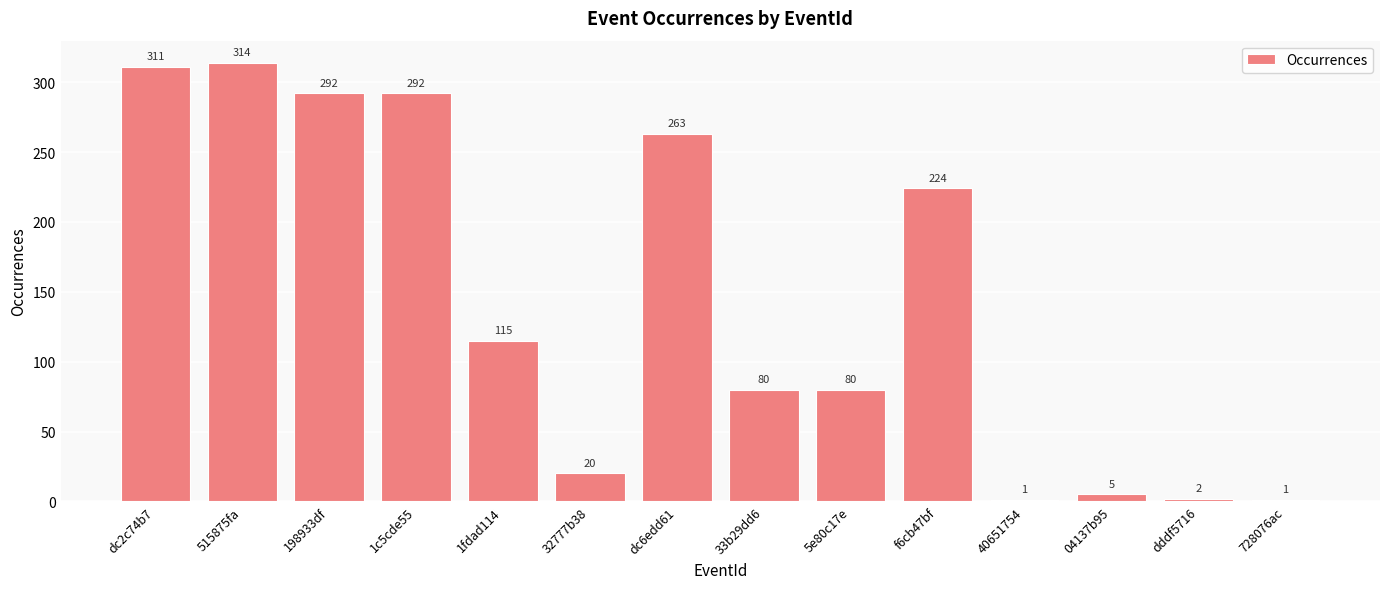

What is the average value?

143